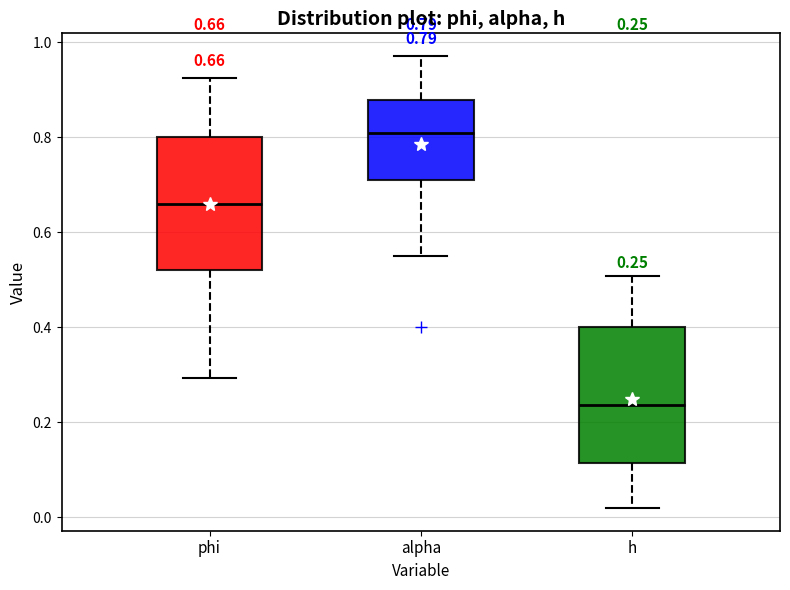

Which box's median line is the lowest?

h